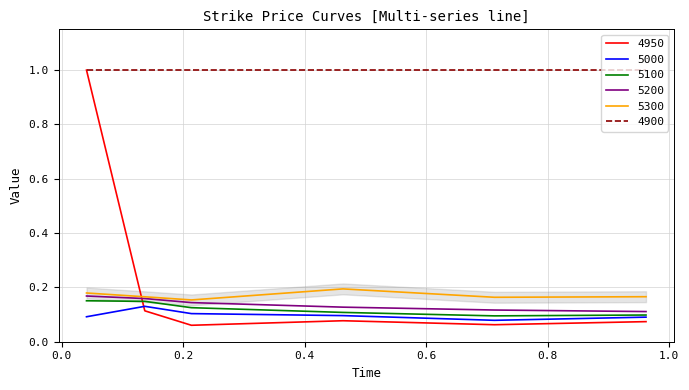

True or false: 4950 and 5100 cross at least once.

True